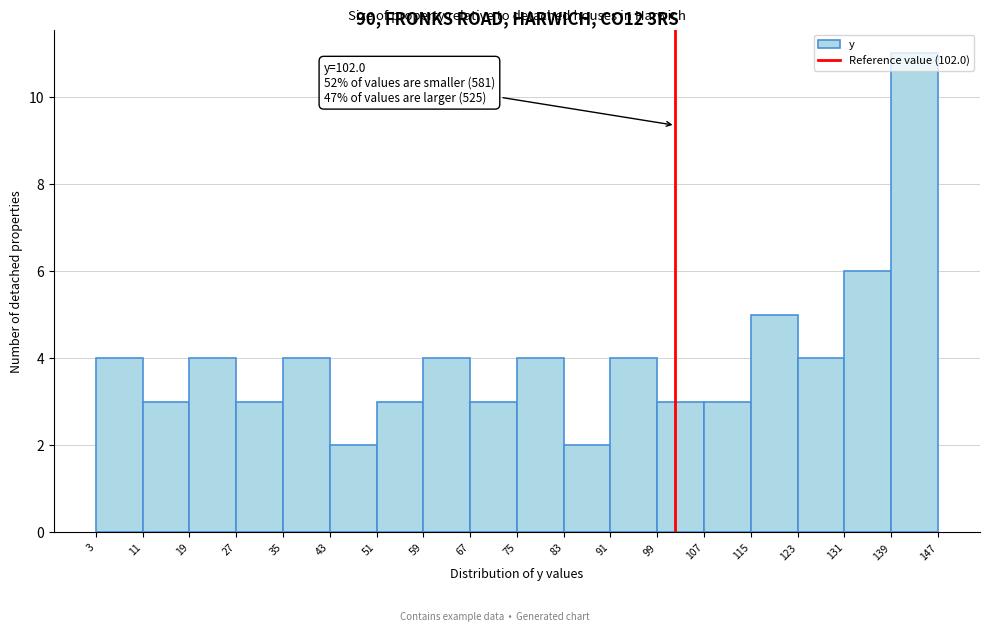

Which range on the x-axis has the tallest bar?

139 to 147